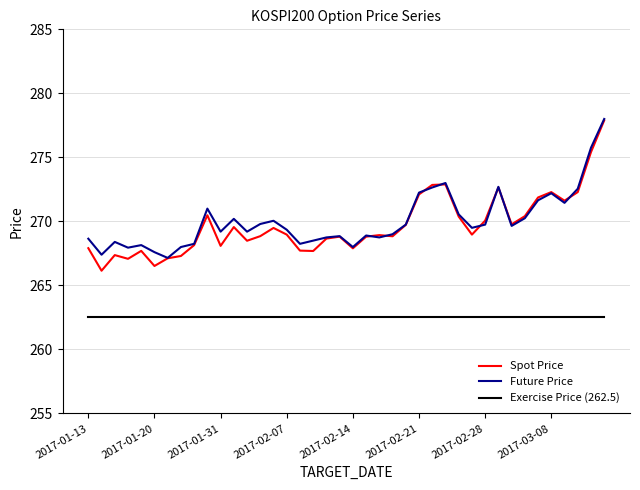

What is the average value of the Spot Price series?

269.7